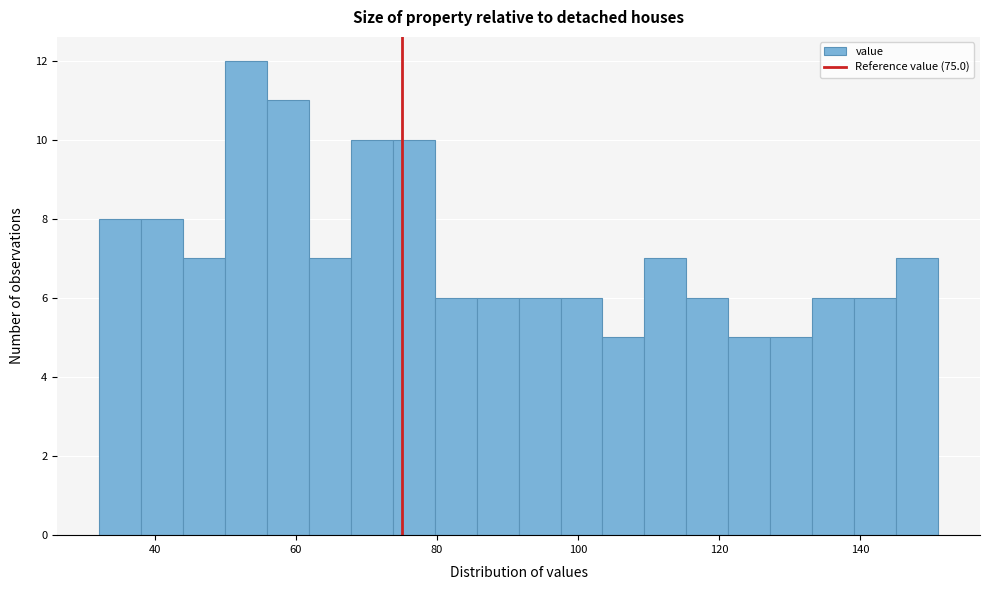

Around what value on the x-axis is the tallest bar? Give the approximate position of its centre, as read against the axis.

52